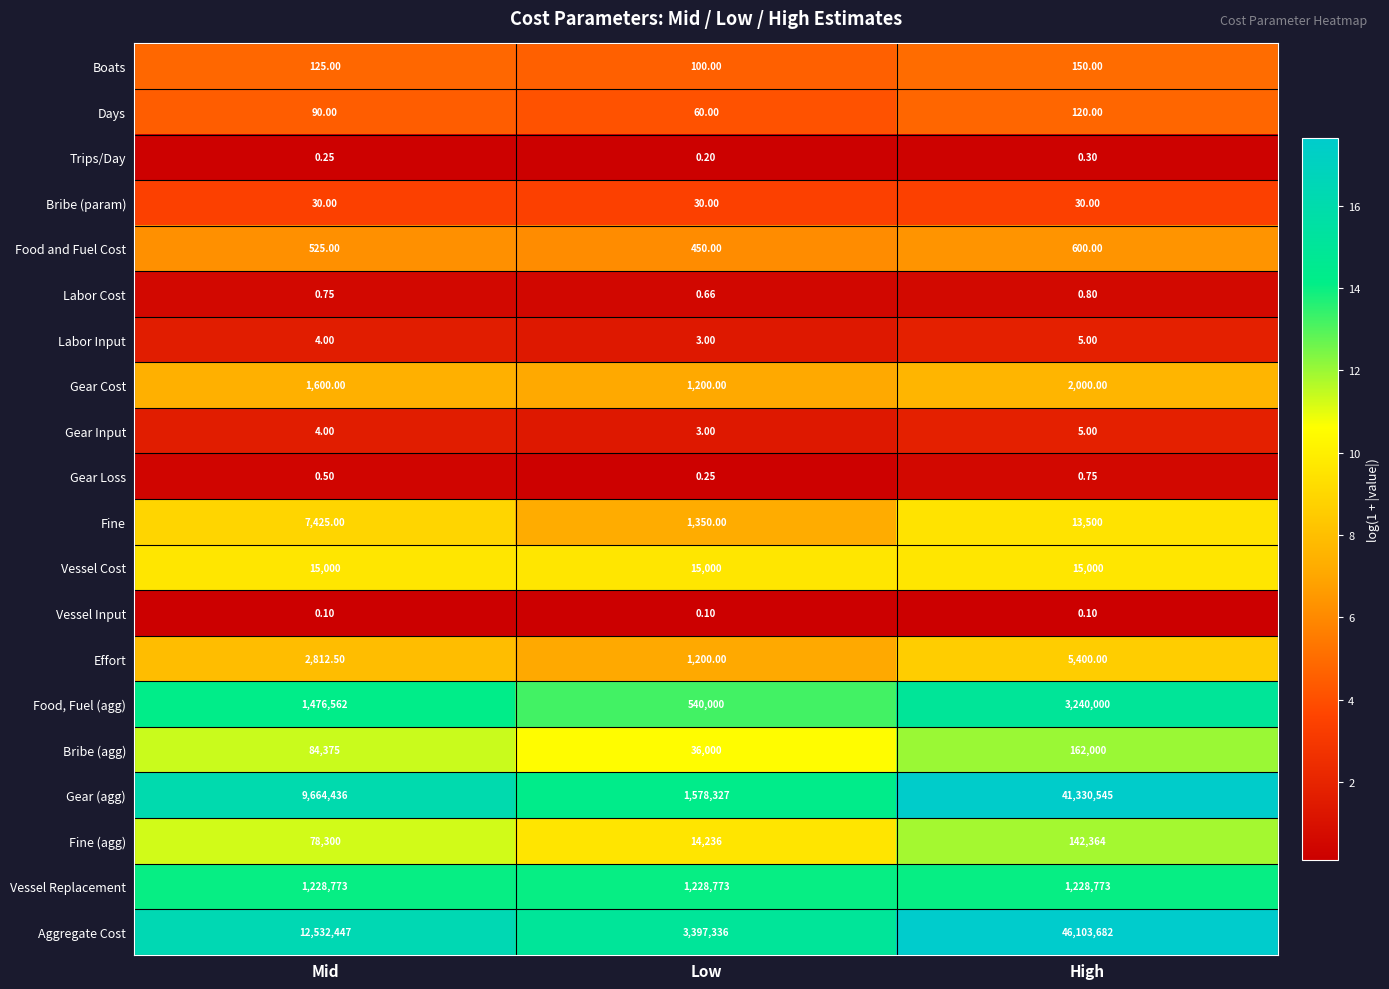

At which label is Trips/Day closest to 0?

Low